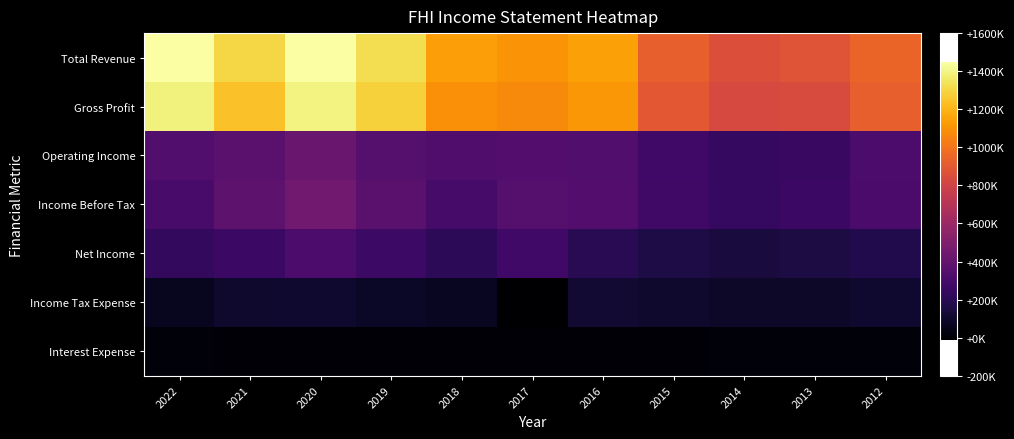

Between 2015 and 2014, which is larger?

2015